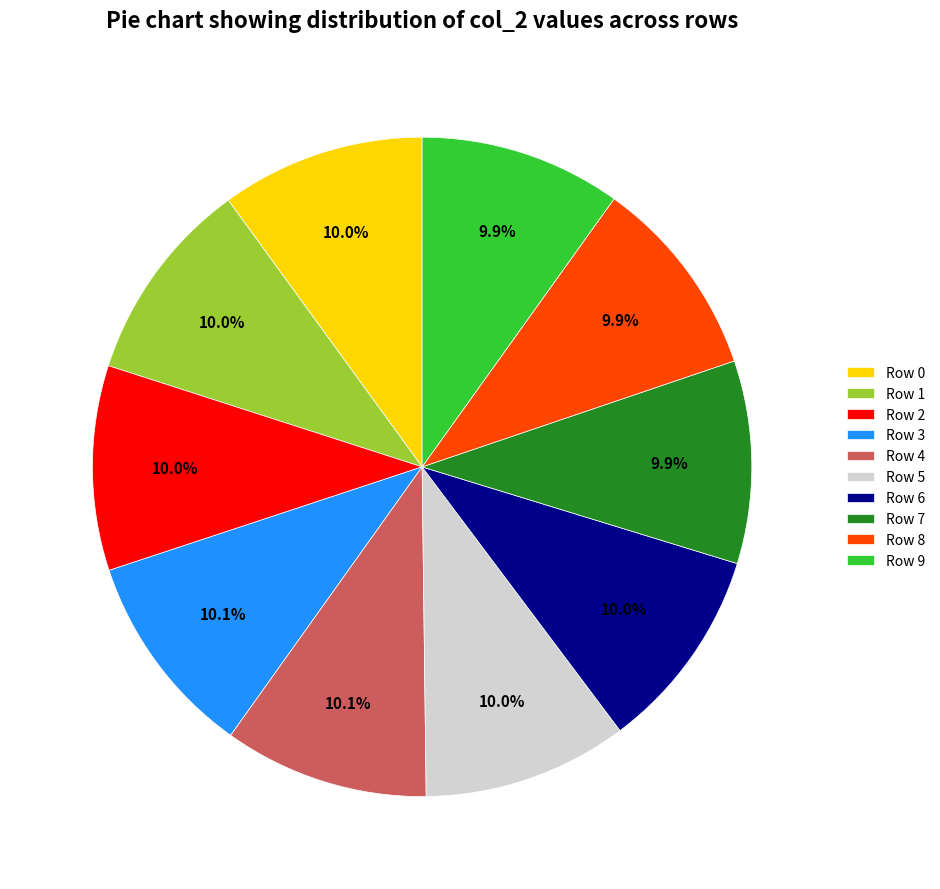

What portion of the pie excludes Row 9?

90.1%